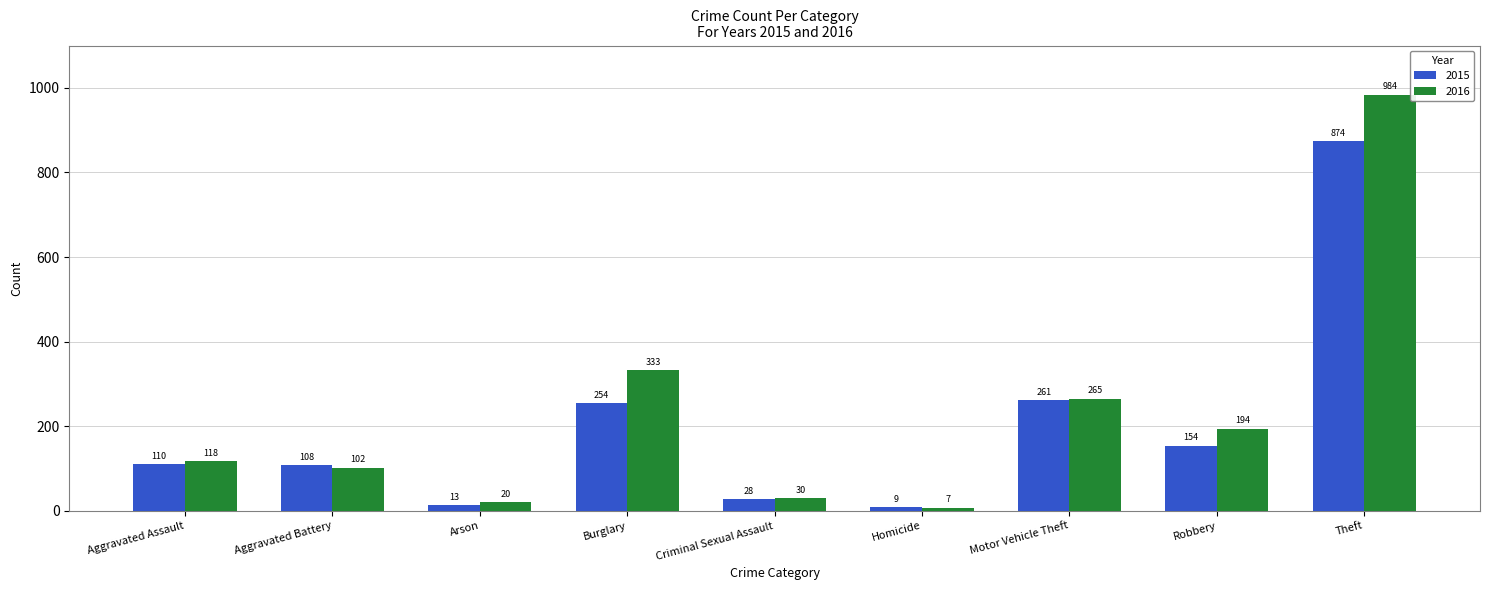

What is the spread (max minus min) of values at Robbery?

40